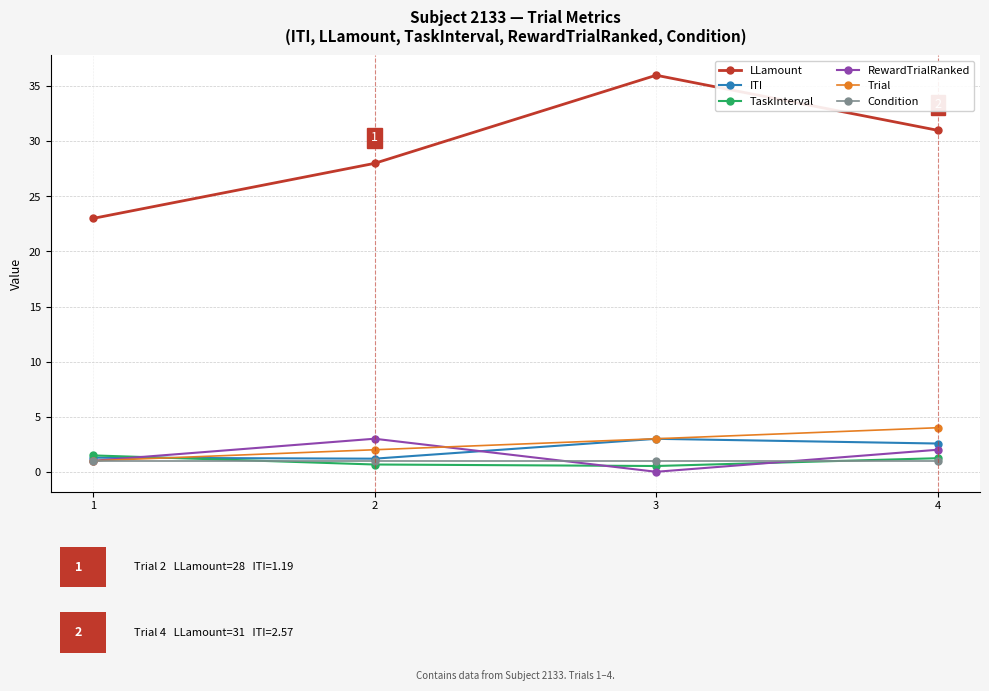

What is the minimum value for LLamount?

23.0